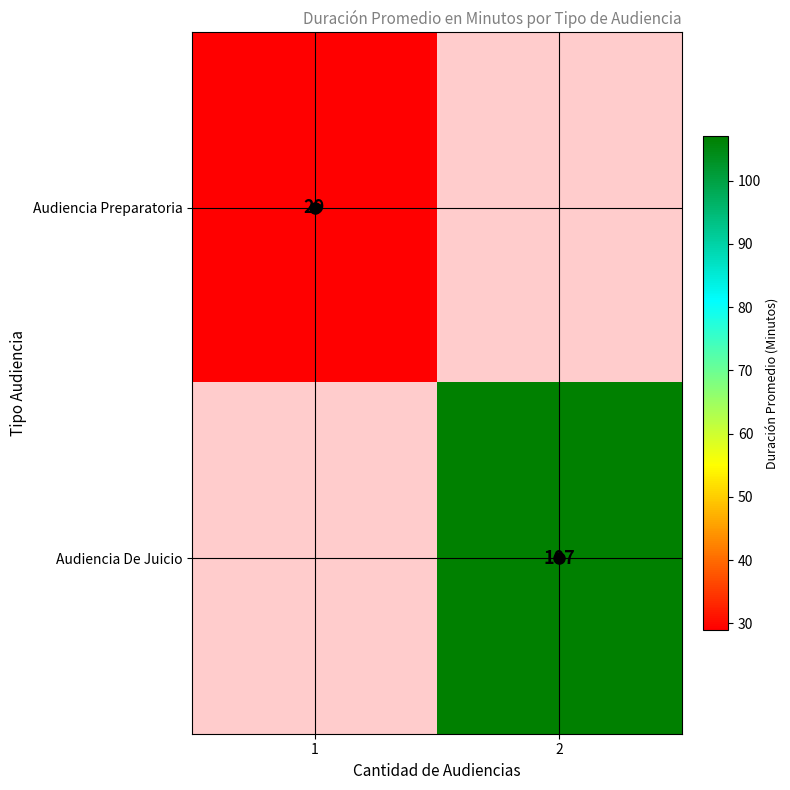

Is the value of hline_0 at 1 greater than the value of vline_1 at 2?

No